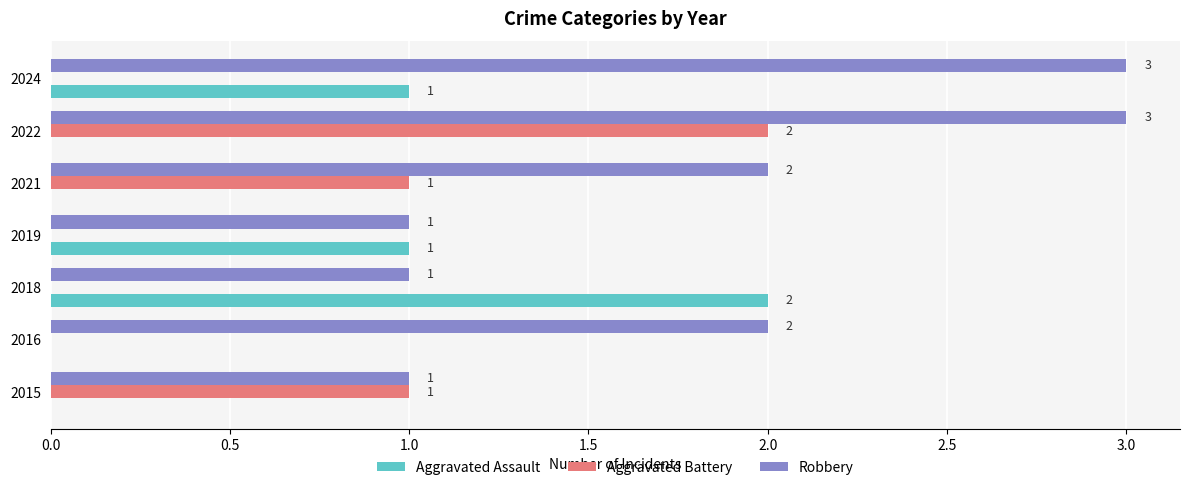

Which series has the largest total across all categories?

Robbery